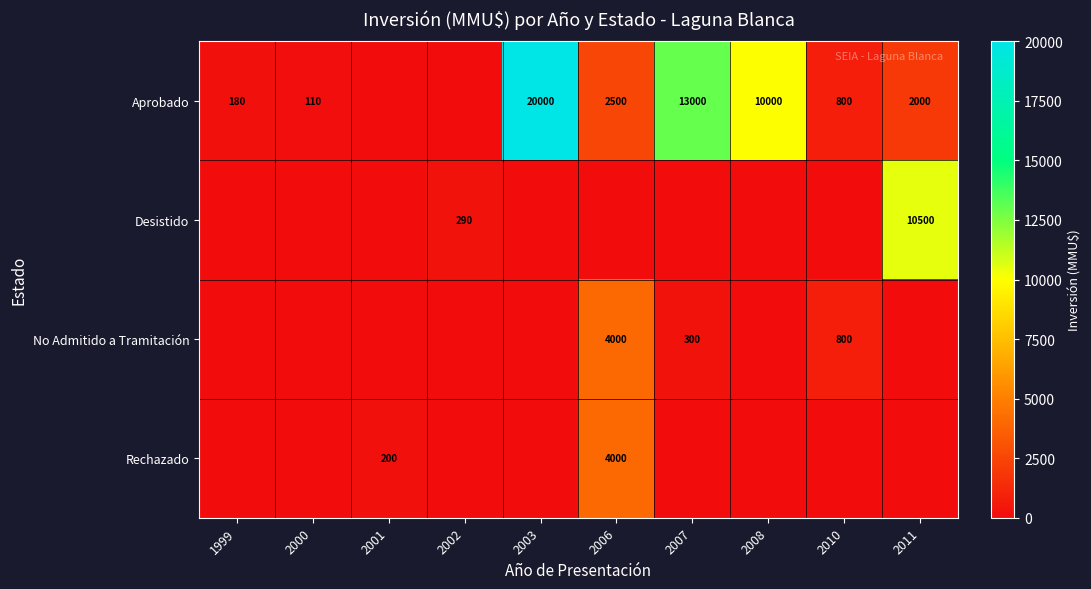

Is it true that Aprobado equals 14056 at 2008?

False